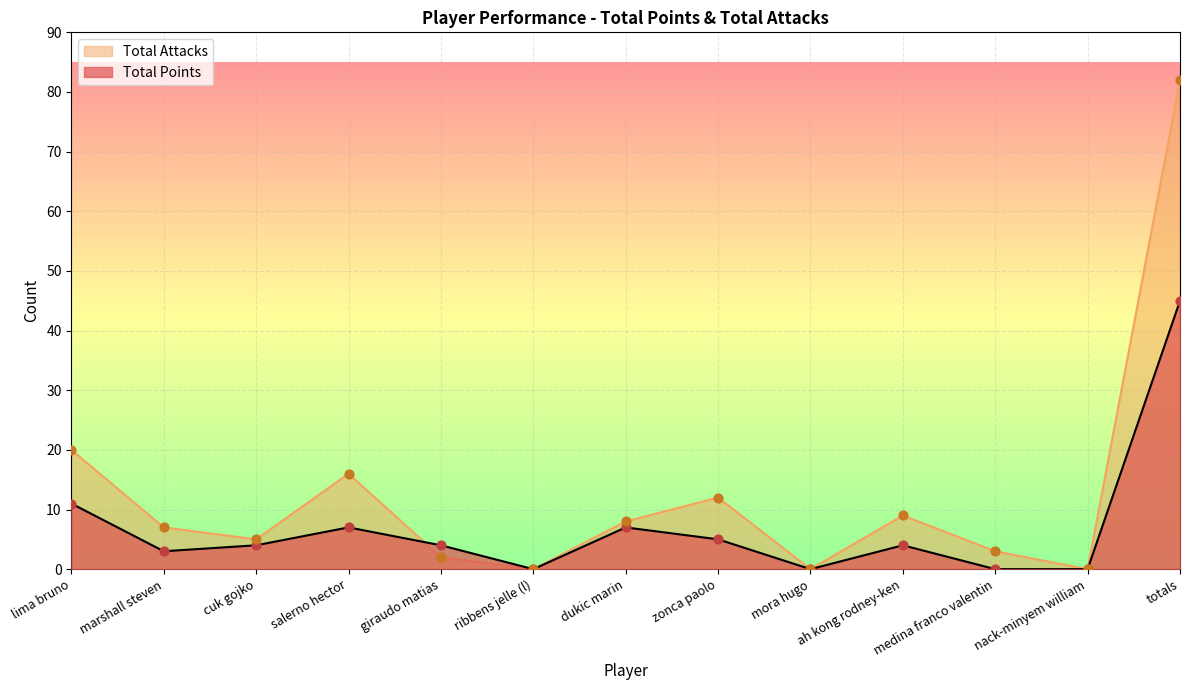

What is the total value across all series at ah kong rodney-ken?

13